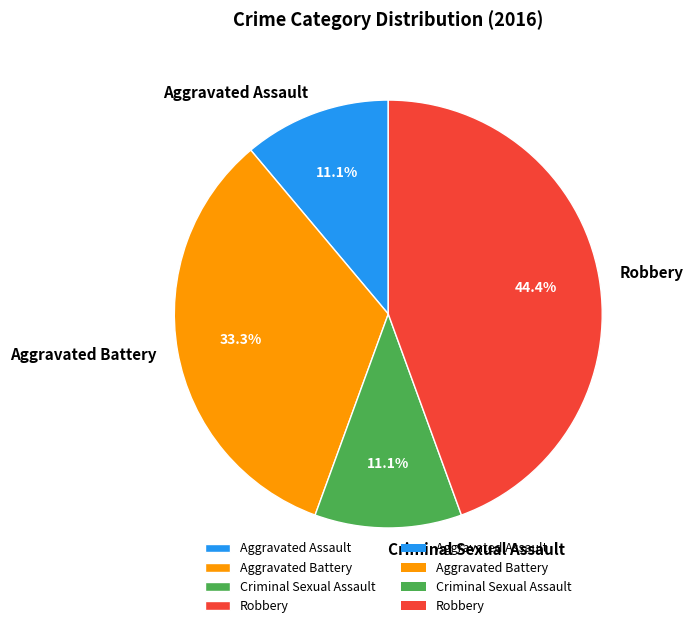

To the nearest percent, what is the combined percentage of Robbery and Aggravated Battery?

78%